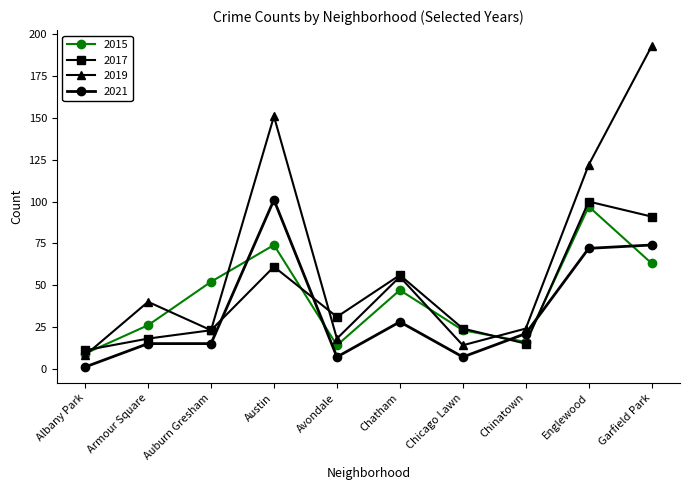

Which label corresponds to the smallest value in the chart?

Albany Park